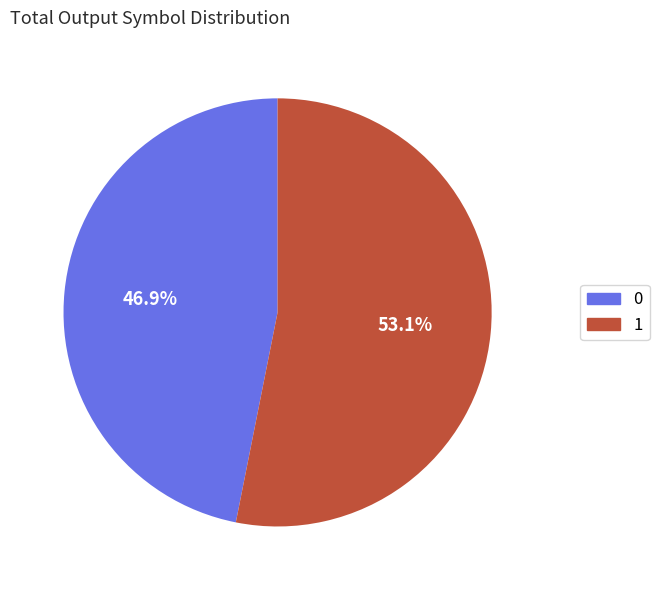

Approximately how many times larger is the value at 0 compared to 1?

0.9